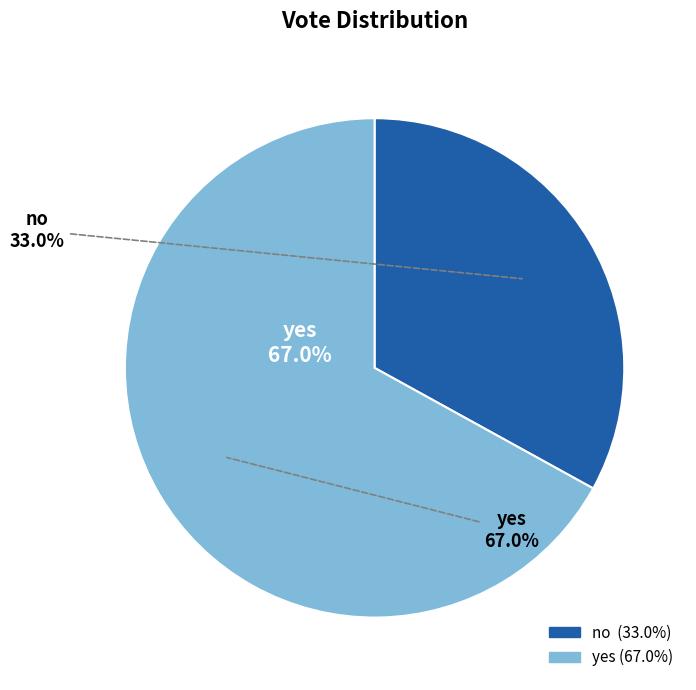

How many slices are in this pie chart?

2